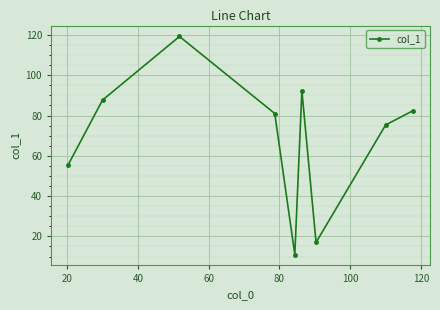

How many points are higher than both their immediate neighbors (excluding endpoints)?

2